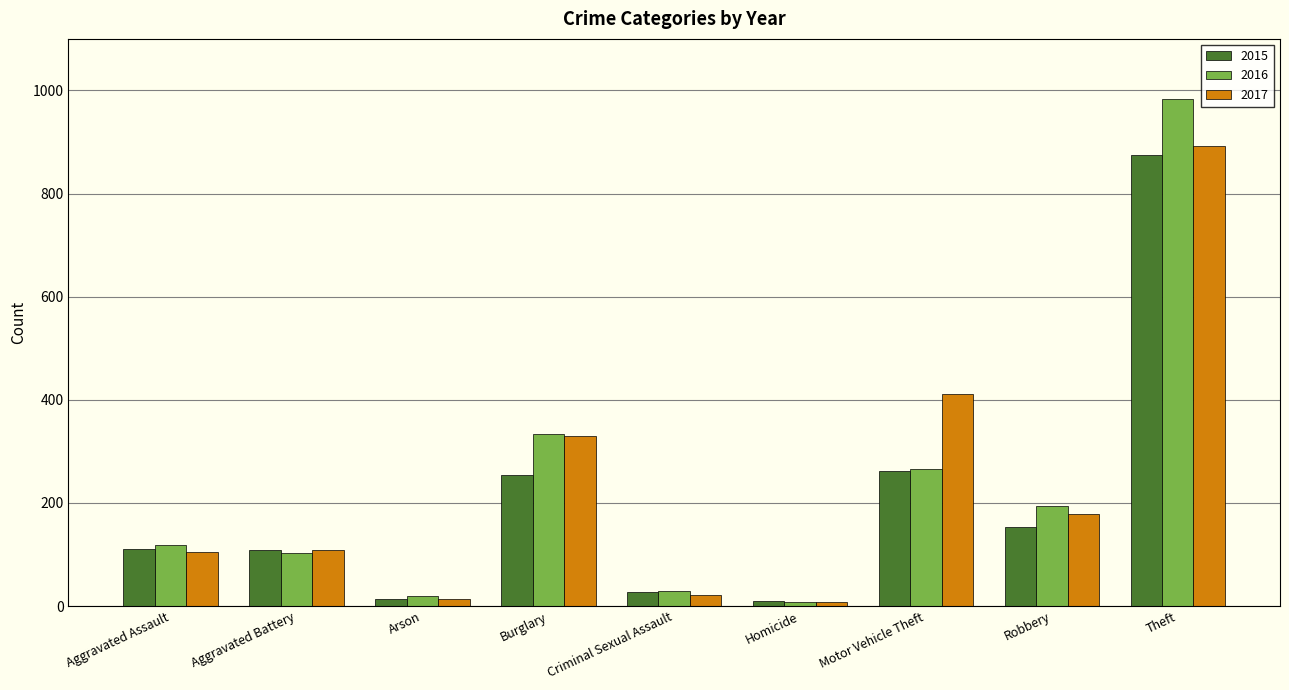

What is the greatest value displayed?

984